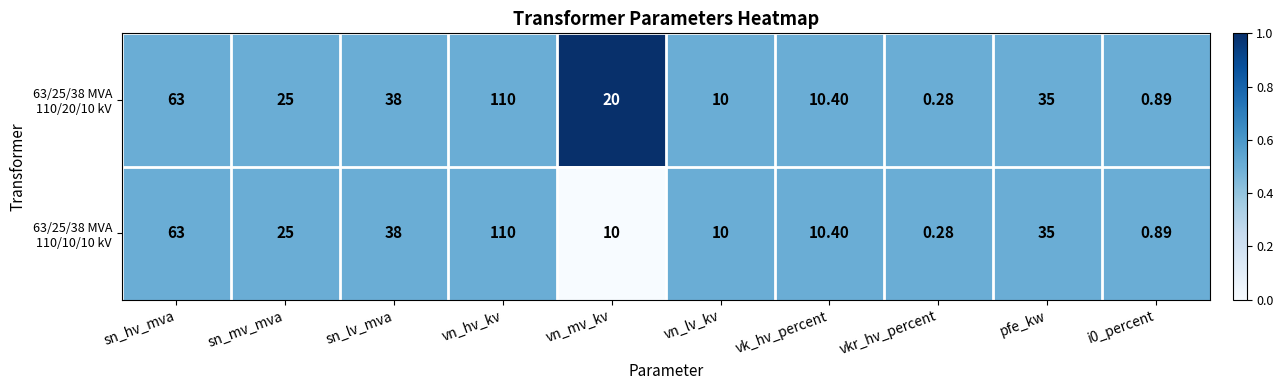

At which category is the sum across all series the highest?

vn_hv_kv